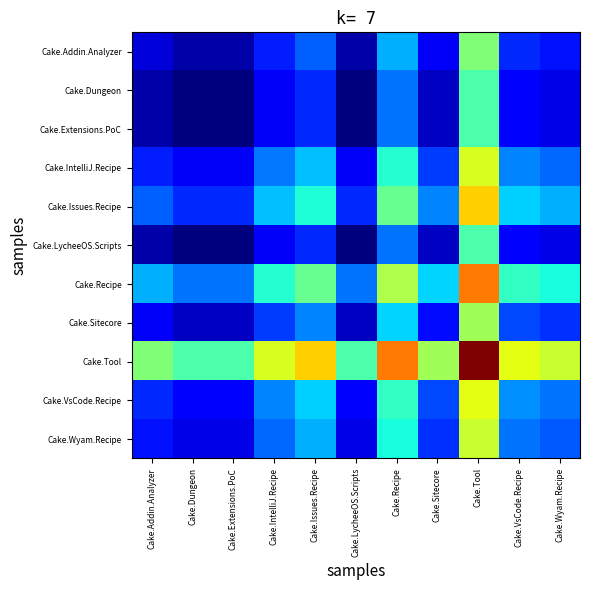

Reading right to left, what are all the values shown in this chart?

Cake.Addin.Analyzer: Cake.Wyam.Recipe=1.4	Cake.VsCode.Recipe=1.6	Cake.Tool=3.3	Cake.Sitecore=1.2	Cake.Recipe=2.2	Cake.LycheeOS.Scripts=0.9	Cake.Issues.Recipe=1.8	Cake.IntelliJ.Recipe=1.5	Cake.Extensions.PoC=0.9	Cake.Dungeon=0.9	Cake.Addin.Analyzer=1.1
Cake.Dungeon: Cake.Wyam.Recipe=1.2	Cake.VsCode.Recipe=1.3	Cake.Tool=3.0	Cake.Sitecore=1.0	Cake.Recipe=1.9	Cake.LycheeOS.Scripts=0.7	Cake.Issues.Recipe=1.6	Cake.IntelliJ.Recipe=1.2	Cake.Extensions.PoC=0.7	Cake.Dungeon=0.7	Cake.Addin.Analyzer=0.9
Cake.Extensions.PoC: Cake.Wyam.Recipe=1.2	Cake.VsCode.Recipe=1.3	Cake.Tool=3.0	Cake.Sitecore=1.0	Cake.Recipe=1.9	Cake.LycheeOS.Scripts=0.7	Cake.Issues.Recipe=1.6	Cake.IntelliJ.Recipe=1.2	Cake.Extensions.PoC=0.7	Cake.Dungeon=0.7	Cake.Addin.Analyzer=0.9
Cake.IntelliJ.Recipe: Cake.Wyam.Recipe=1.9	Cake.VsCode.Recipe=2.0	Cake.Tool=3.8	Cake.Sitecore=1.7	Cake.Recipe=2.7	Cake.LycheeOS.Scripts=1.2	Cake.Issues.Recipe=2.3	Cake.IntelliJ.Recipe=1.9	Cake.Extensions.PoC=1.2	Cake.Dungeon=1.2	Cake.Addin.Analyzer=1.5
Cake.Issues.Recipe: Cake.Wyam.Recipe=2.2	Cake.VsCode.Recipe=2.4	Cake.Tool=4.3	Cake.Sitecore=2.0	Cake.Recipe=3.1	Cake.LycheeOS.Scripts=1.6	Cake.Issues.Recipe=2.7	Cake.IntelliJ.Recipe=2.3	Cake.Extensions.PoC=1.6	Cake.Dungeon=1.6	Cake.Addin.Analyzer=1.8
Cake.LycheeOS.Scripts: Cake.Wyam.Recipe=1.2	Cake.VsCode.Recipe=1.3	Cake.Tool=3.0	Cake.Sitecore=1.0	Cake.Recipe=1.9	Cake.LycheeOS.Scripts=0.7	Cake.Issues.Recipe=1.6	Cake.IntelliJ.Recipe=1.2	Cake.Extensions.PoC=0.7	Cake.Dungeon=0.7	Cake.Addin.Analyzer=0.9
Cake.Recipe: Cake.Wyam.Recipe=2.7	Cake.VsCode.Recipe=2.8	Cake.Tool=4.7	Cake.Sitecore=2.4	Cake.Recipe=3.6	Cake.LycheeOS.Scripts=1.9	Cake.Issues.Recipe=3.1	Cake.IntelliJ.Recipe=2.7	Cake.Extensions.PoC=1.9	Cake.Dungeon=1.9	Cake.Addin.Analyzer=2.2
Cake.Sitecore: Cake.Wyam.Recipe=1.6	Cake.VsCode.Recipe=1.7	Cake.Tool=3.5	Cake.Sitecore=1.4	Cake.Recipe=2.4	Cake.LycheeOS.Scripts=1.0	Cake.Issues.Recipe=2.0	Cake.IntelliJ.Recipe=1.7	Cake.Extensions.PoC=1.0	Cake.Dungeon=1.0	Cake.Addin.Analyzer=1.2
Cake.Tool: Cake.Wyam.Recipe=3.8	Cake.VsCode.Recipe=3.9	Cake.Tool=5.9	Cake.Sitecore=3.5	Cake.Recipe=4.7	Cake.LycheeOS.Scripts=3.0	Cake.Issues.Recipe=4.3	Cake.IntelliJ.Recipe=3.8	Cake.Extensions.PoC=3.0	Cake.Dungeon=3.0	Cake.Addin.Analyzer=3.3
Cake.VsCode.Recipe: Cake.Wyam.Recipe=1.9	Cake.VsCode.Recipe=2.1	Cake.Tool=3.9	Cake.Sitecore=1.7	Cake.Recipe=2.8	Cake.LycheeOS.Scripts=1.3	Cake.Issues.Recipe=2.4	Cake.IntelliJ.Recipe=2.0	Cake.Extensions.PoC=1.3	Cake.Dungeon=1.3	Cake.Addin.Analyzer=1.6
Cake.Wyam.Recipe: Cake.Wyam.Recipe=1.8	Cake.VsCode.Recipe=1.9	Cake.Tool=3.8	Cake.Sitecore=1.6	Cake.Recipe=2.7	Cake.LycheeOS.Scripts=1.2	Cake.Issues.Recipe=2.2	Cake.IntelliJ.Recipe=1.9	Cake.Extensions.PoC=1.2	Cake.Dungeon=1.2	Cake.Addin.Analyzer=1.4